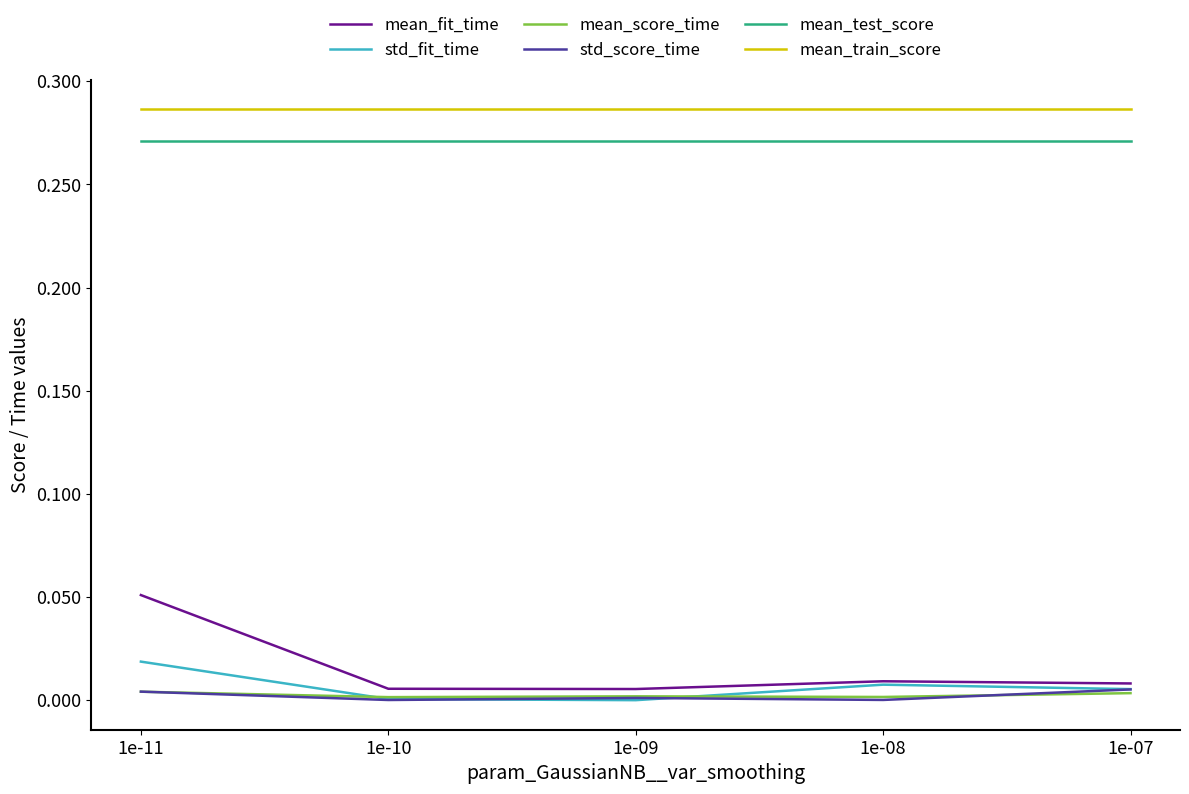

Is it true that mean_fit_time equals 0.0 at 1e-08?

True